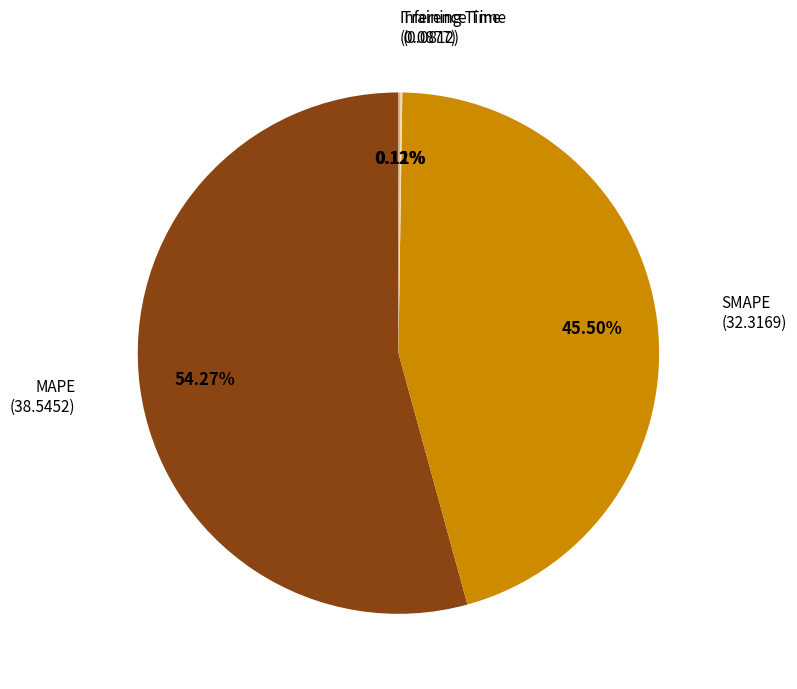

Between SMAPE and MAPE, which is larger?

MAPE